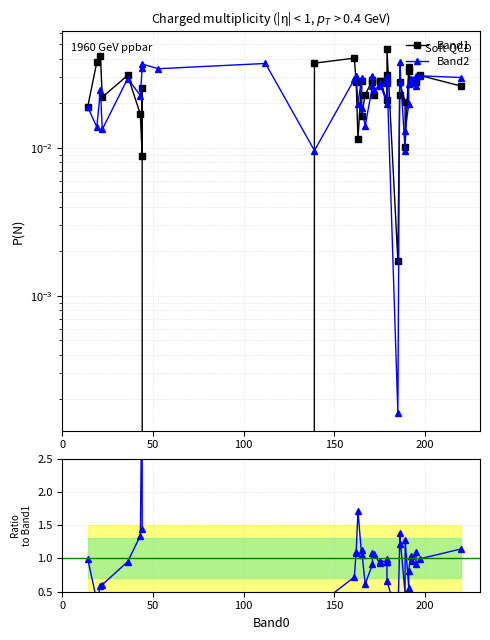

True or false: Ratio Band2/Band1 and Band2 cross at least once.

False